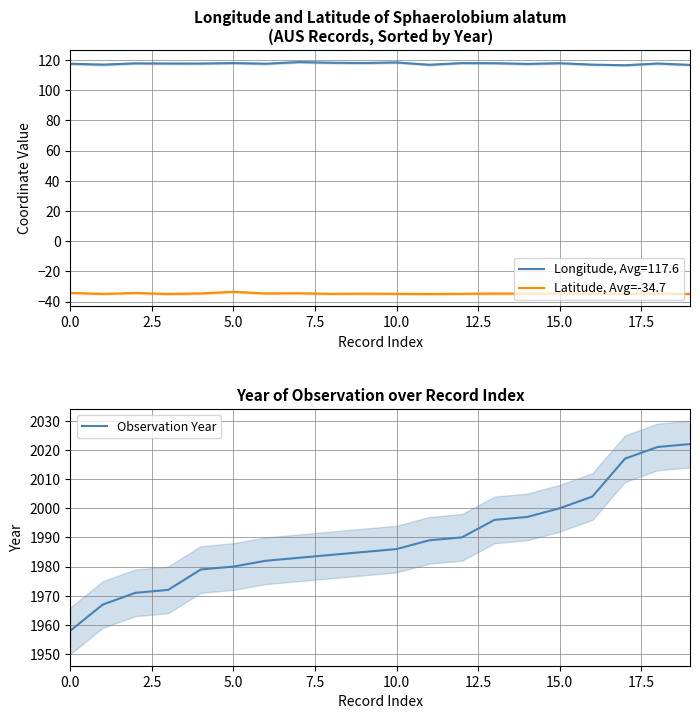

Does the chart display data point markers on the line(s)?

No